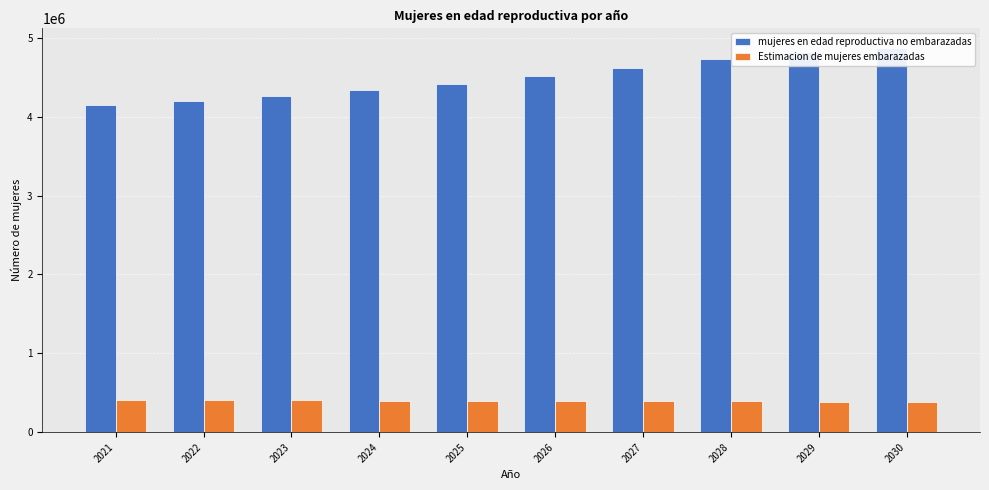

At how many categories does at least one series exceed 1269060?

10